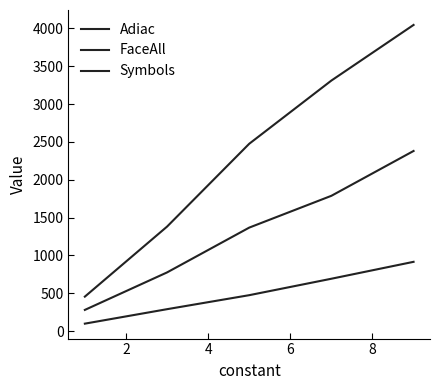

True or false: Adiac and Symbols intersect in this chart.

False